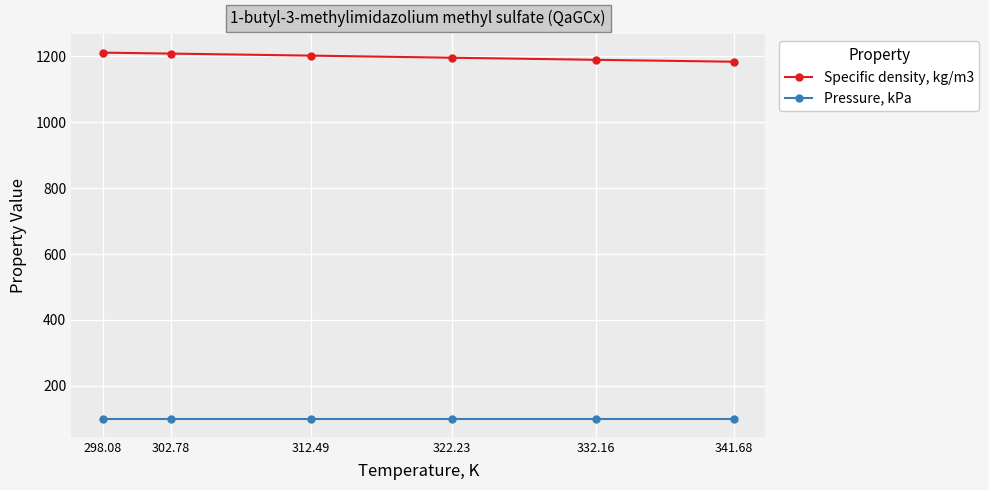

What is the sum of all Specific density, kg/m3 values?

7186.1